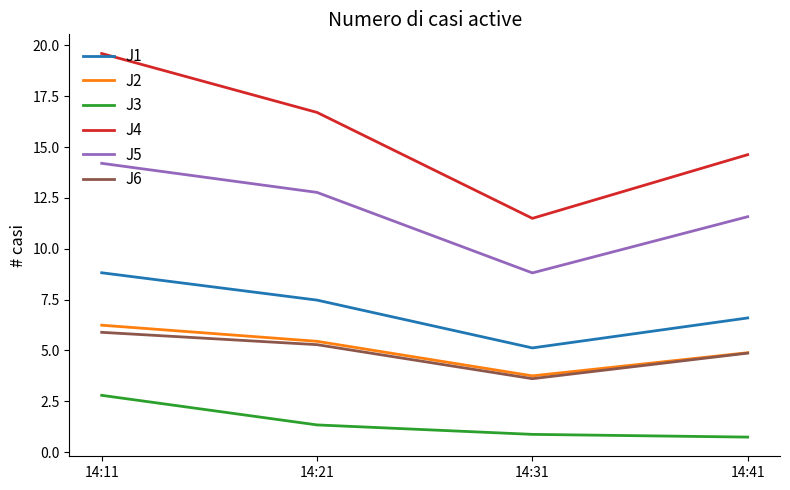

What is the sum of all J6 values?

19.7